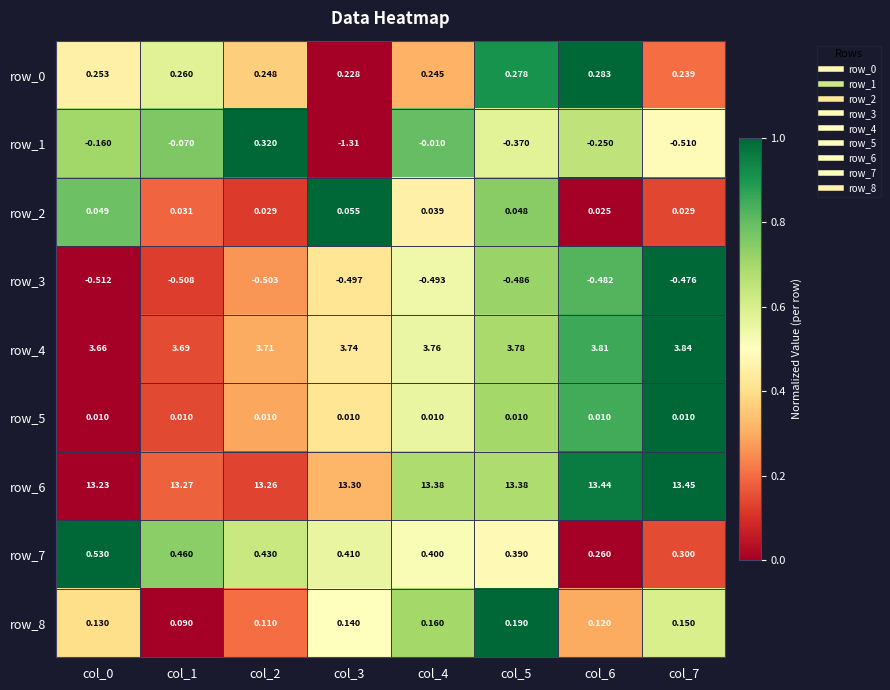

Which category has the lowest value across all series?

col_3